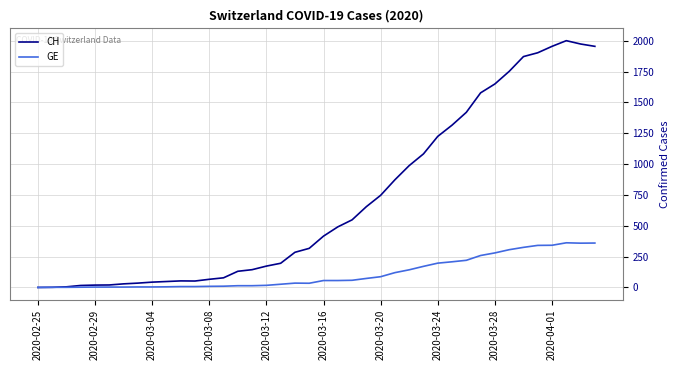

What is the maximum value for GE?

362